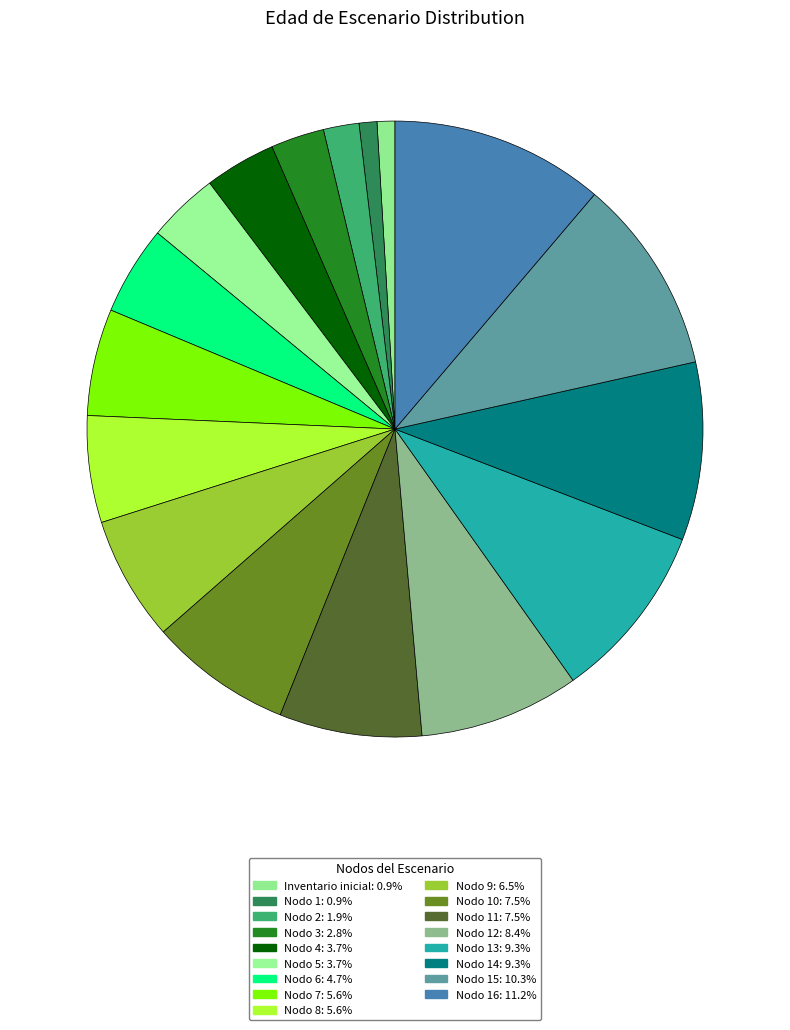

How many segments does this pie chart have?

17